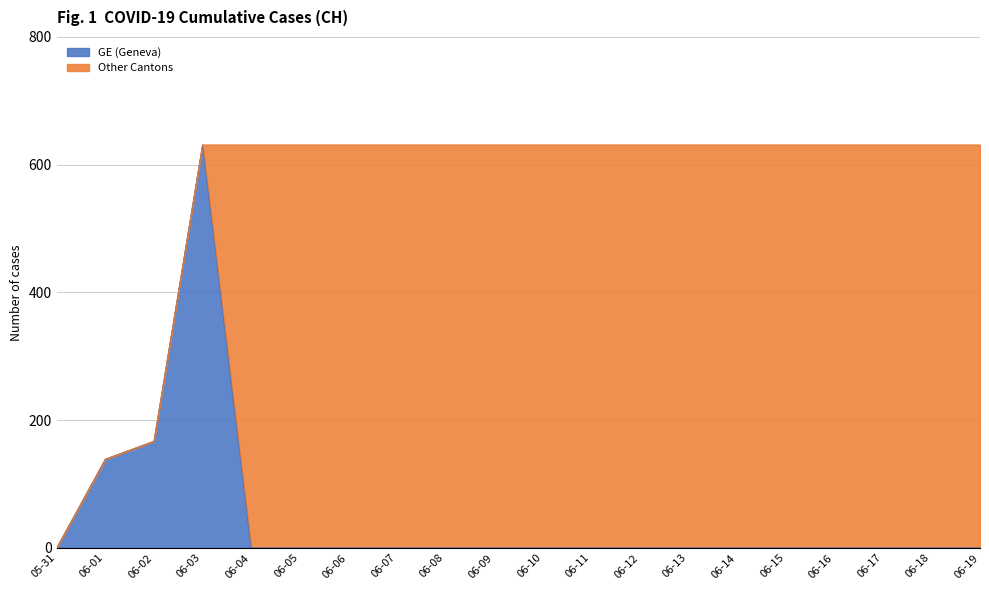

What is the difference between the maximum and minimum values?

631